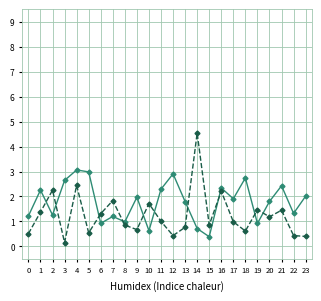

What is the minimum value shown in the chart?

0.2